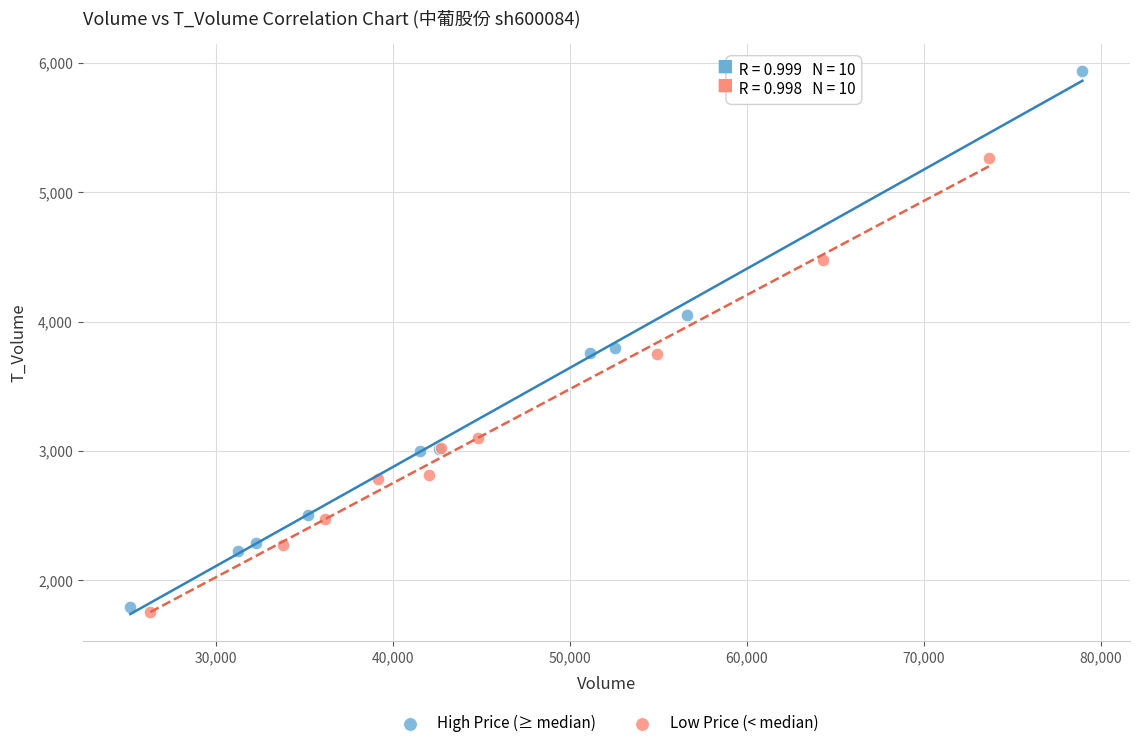

Which series has the widest spread of Y values?

High Price (≥ median)